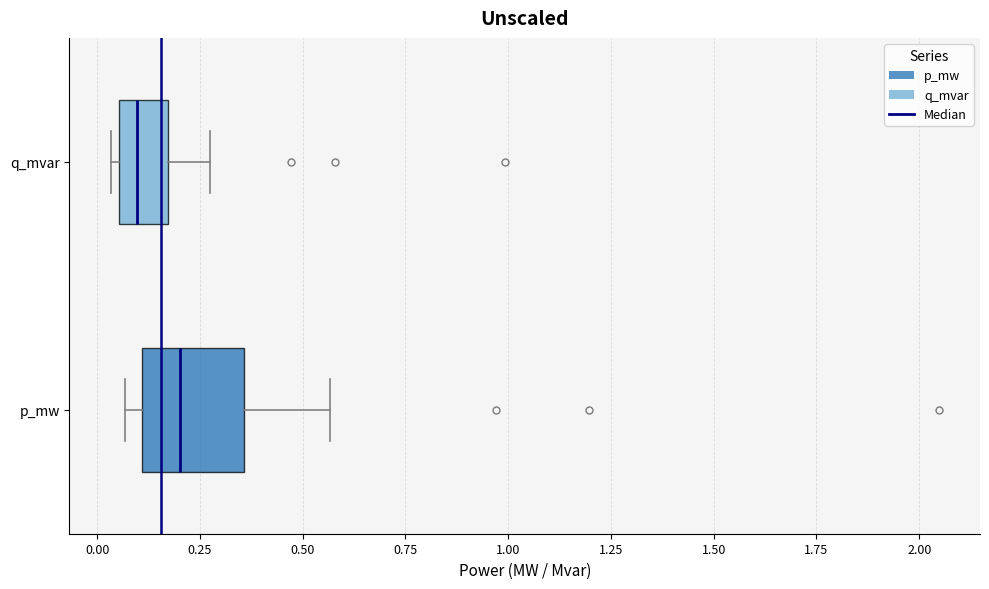

Which box's median line is the furthest to the left?

q_mvar